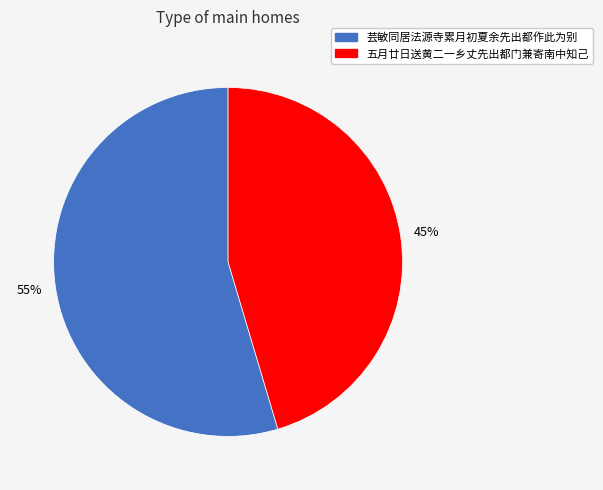

Rank the categories by value from highest to lowest.

芸敏同居法源寺累月初夏余先出都作此为别, 五月廿日送黄二一乡丈先出都门兼寄南中知己